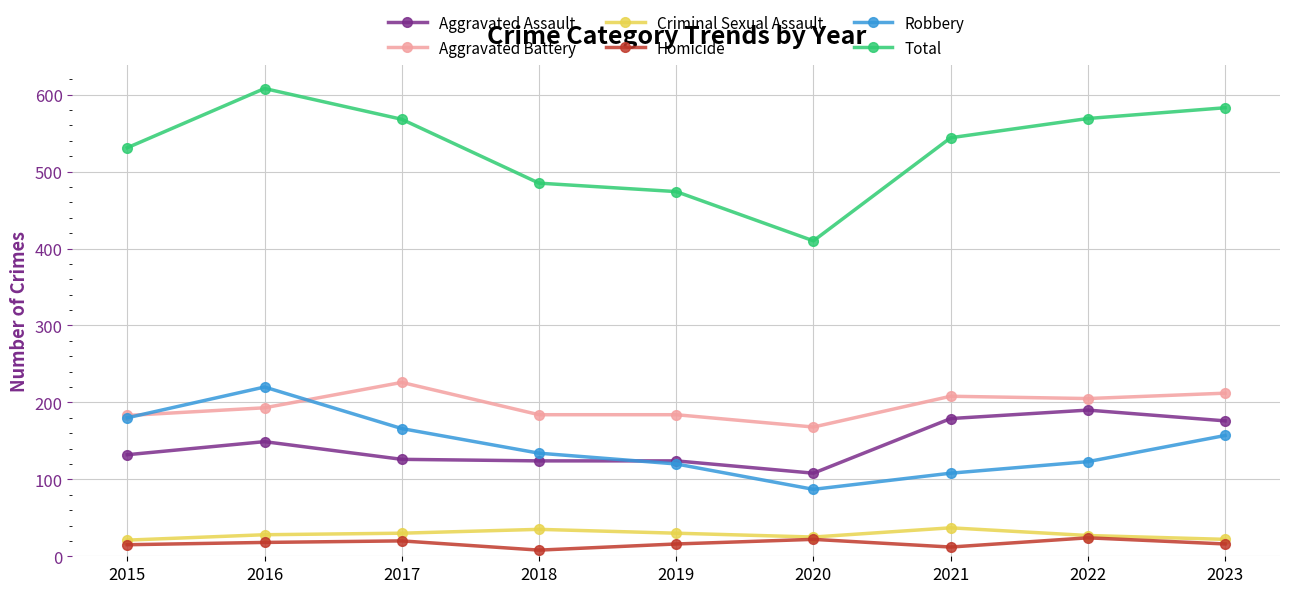

Which series has the largest range (max minus min)?

Total